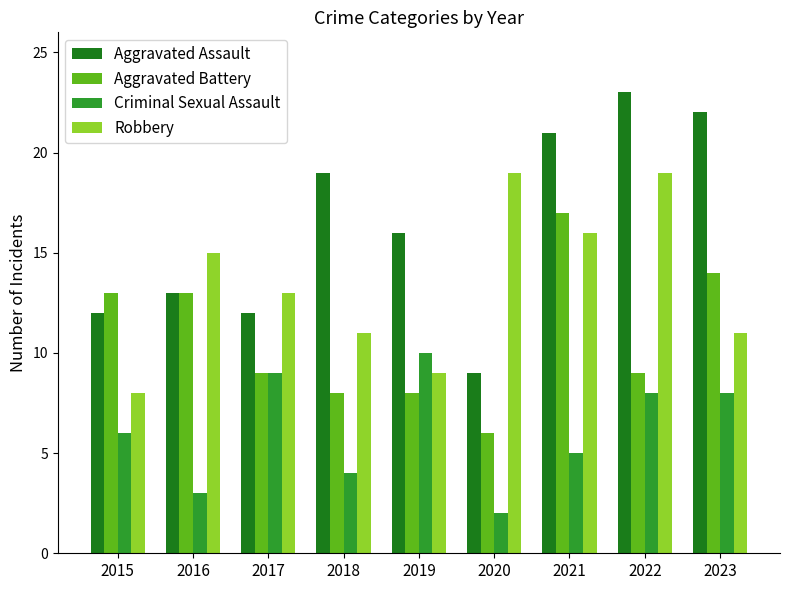

Rank the series at 2020 from highest to lowest value.

Robbery, Aggravated Assault, Aggravated Battery, Criminal Sexual Assault